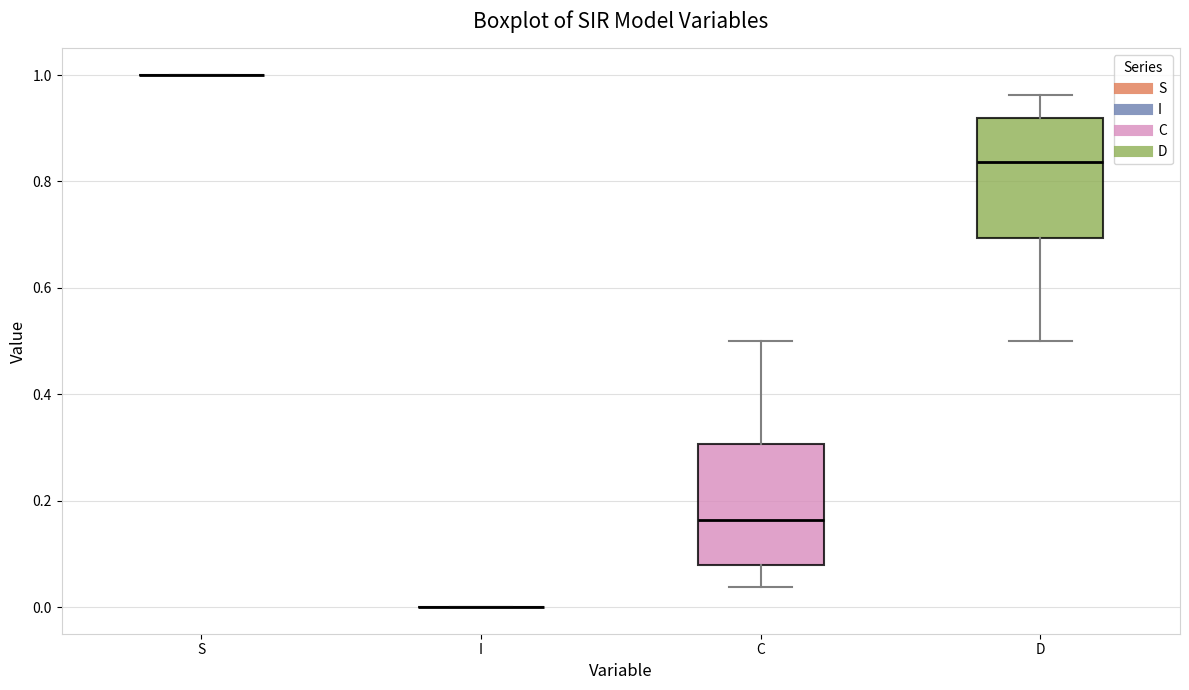

Reading left to right, read every box against the y-axis: the position of its median line, the range the box covers, and the ends of its whiskers. The values are not printed on the chart, so give them approximately, as read against the axis.

S: box collapsed to a line at 1.00, whiskers 1.00 to 1.00
I: box collapsed to a line at 0.00, whiskers 0.00 to 0.00
C: median 0.16, box 0.08 to 0.30, whiskers 0.04 to 0.50
D: median 0.84, box 0.70 to 0.92, whiskers 0.50 to 0.96